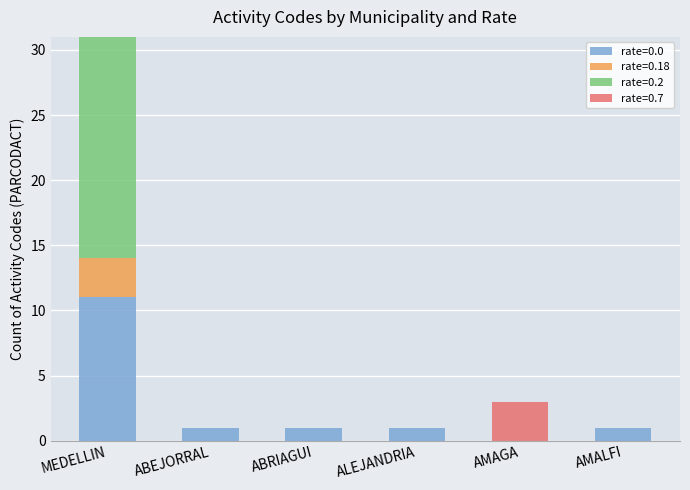

At which category is the sum across all series the highest?

MEDELLIN